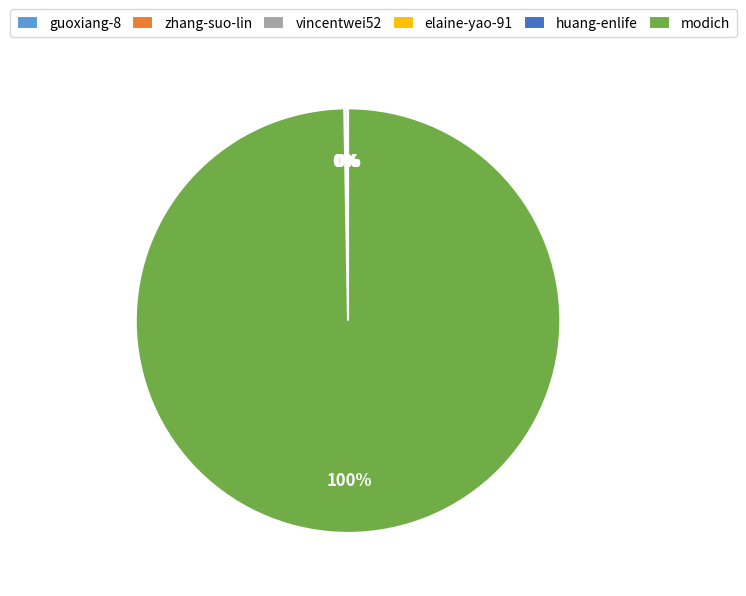

The modich slice represents 93% of the pie. True or false?

False